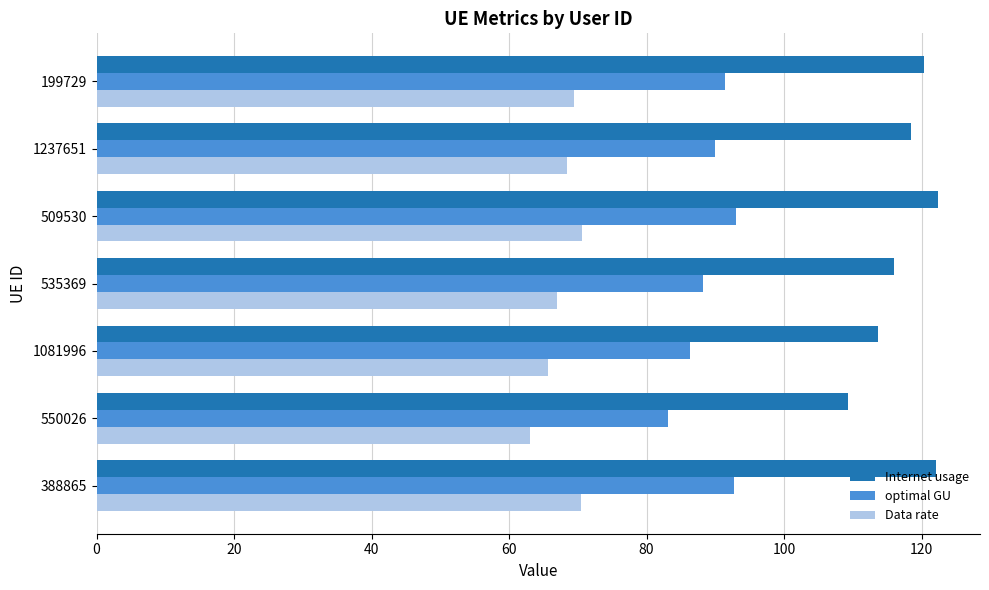

How many data points in optimal GU are above 89?

4